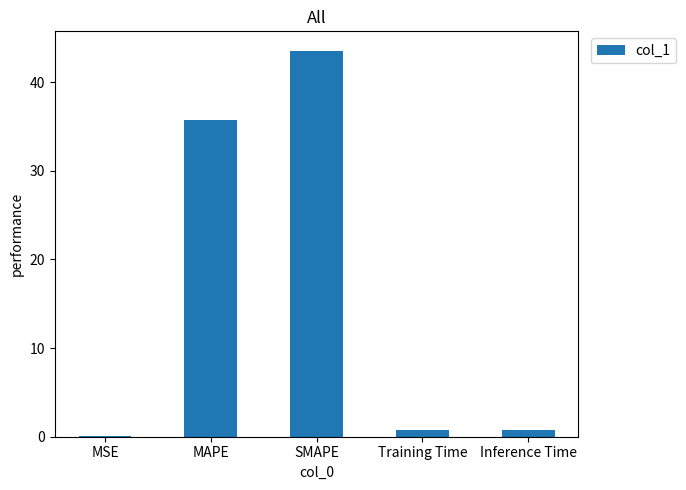

Which category has the highest value across all series?

SMAPE